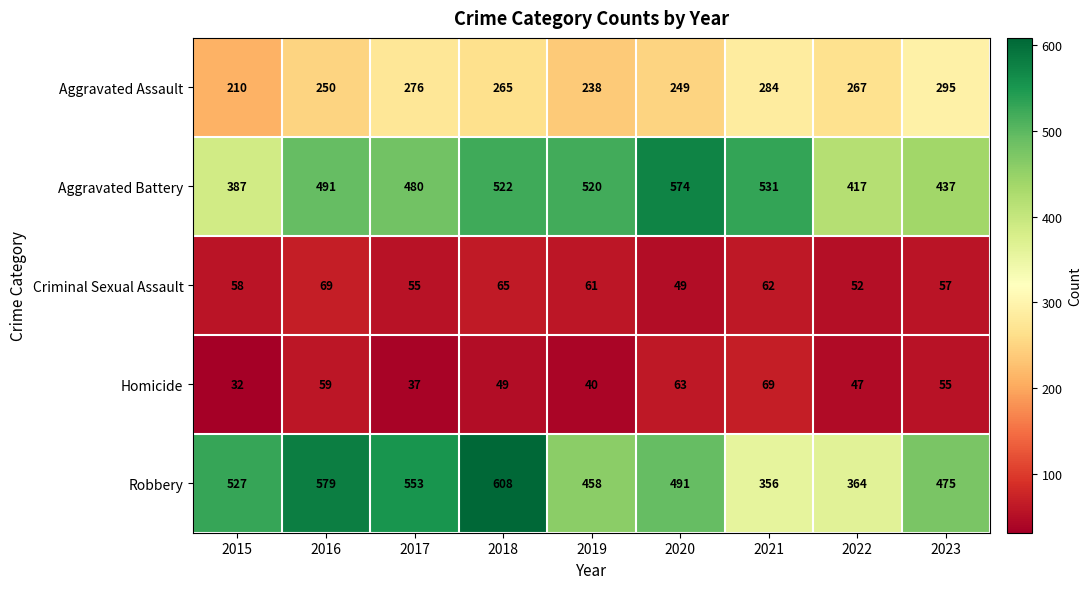

At which label does Aggravated Assault reach its peak?

2023